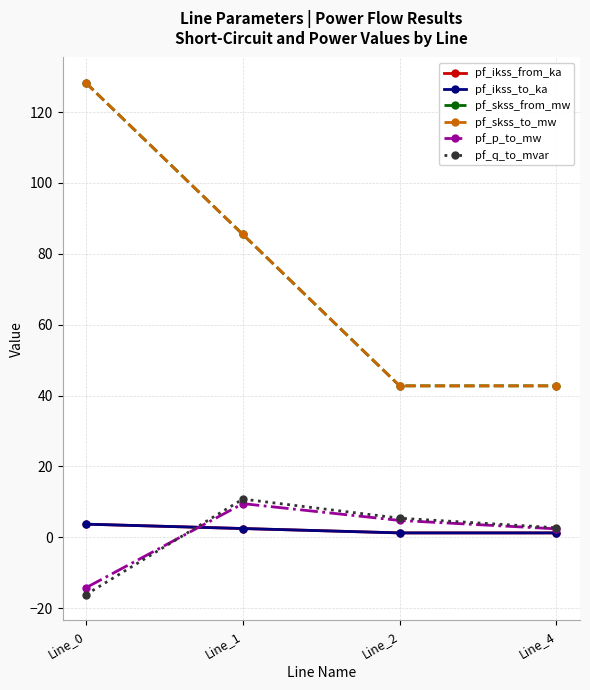

Which label corresponds to the smallest value in the chart?

Line_0